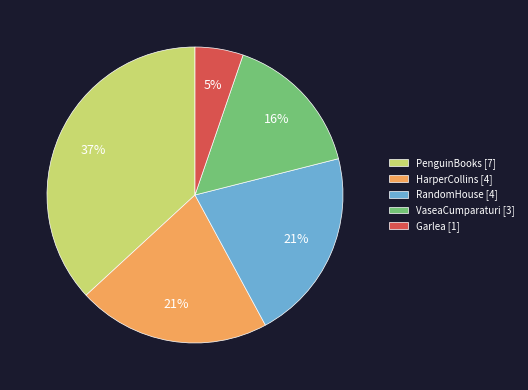

To the nearest percent, what portion does RandomHouse represent?

21%